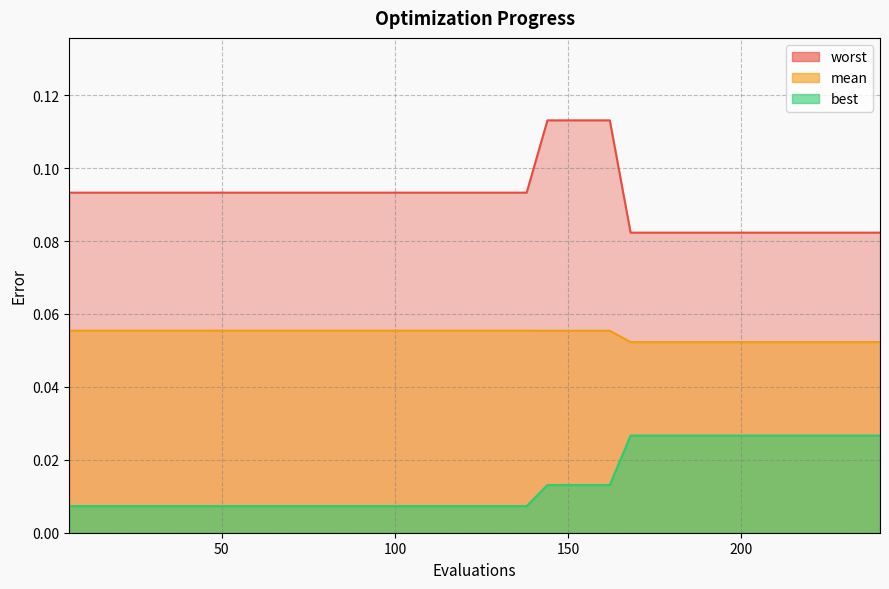

Between 210 and 240, which is larger?

210